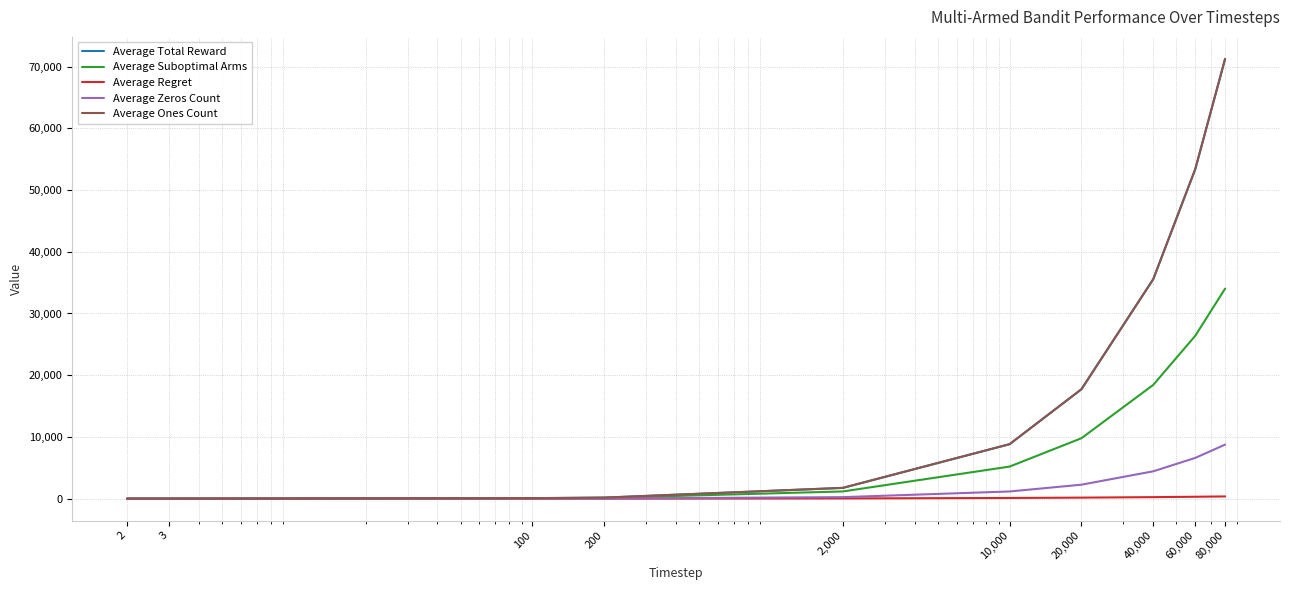

Is this an area chart (filled region under the line)?

No